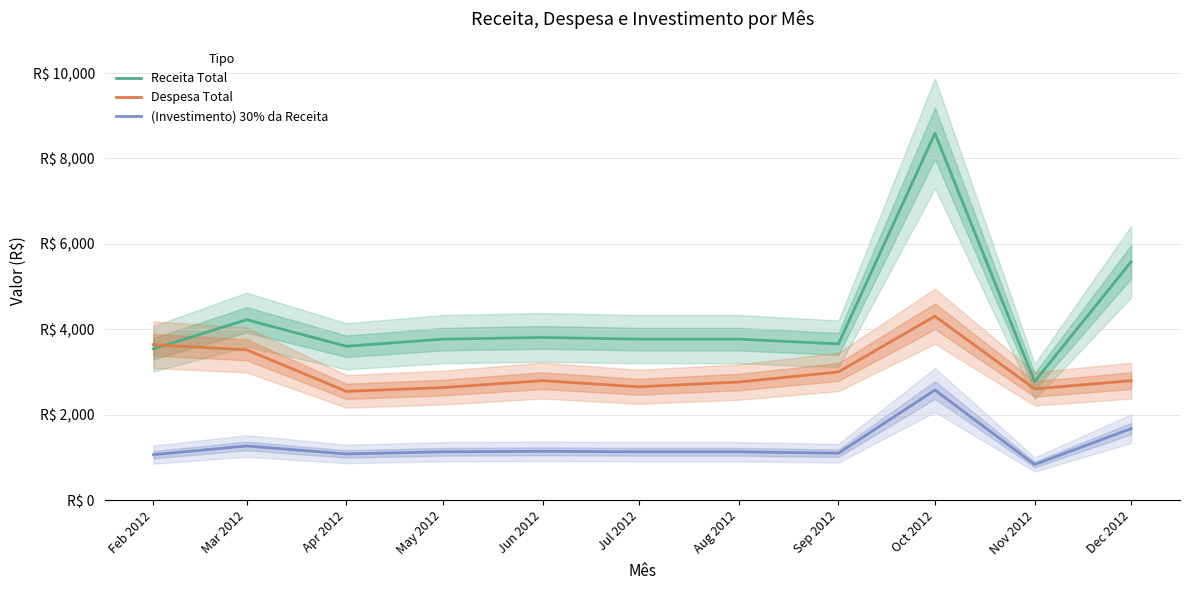

What is the value of the Despesa Total point at the 7th from the left?

2763.9